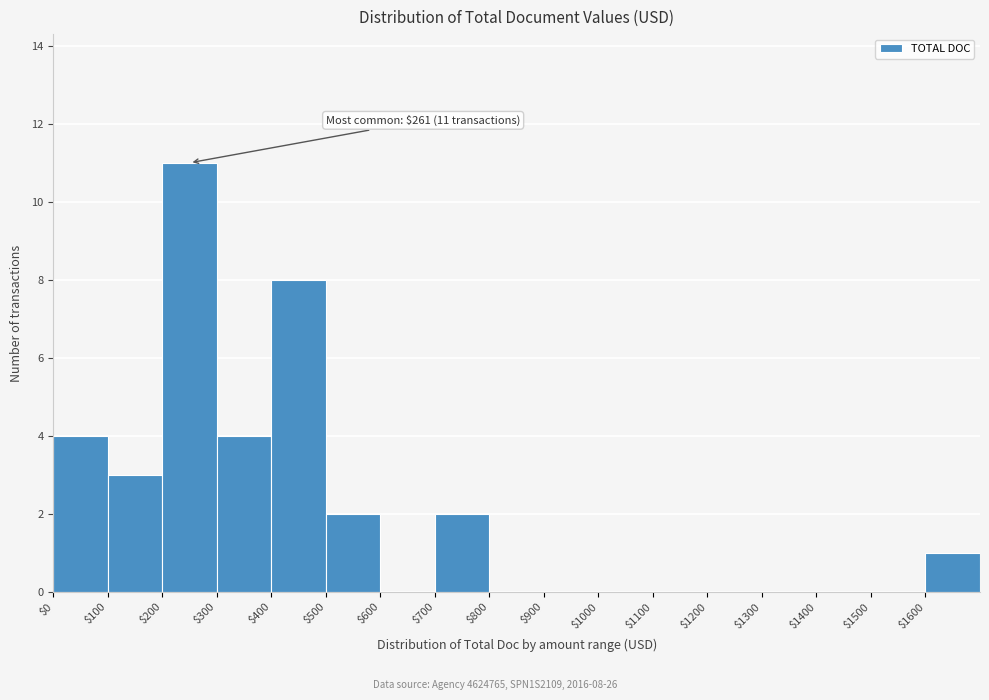

Which range on the x-axis has the tallest bar?

200 to 300